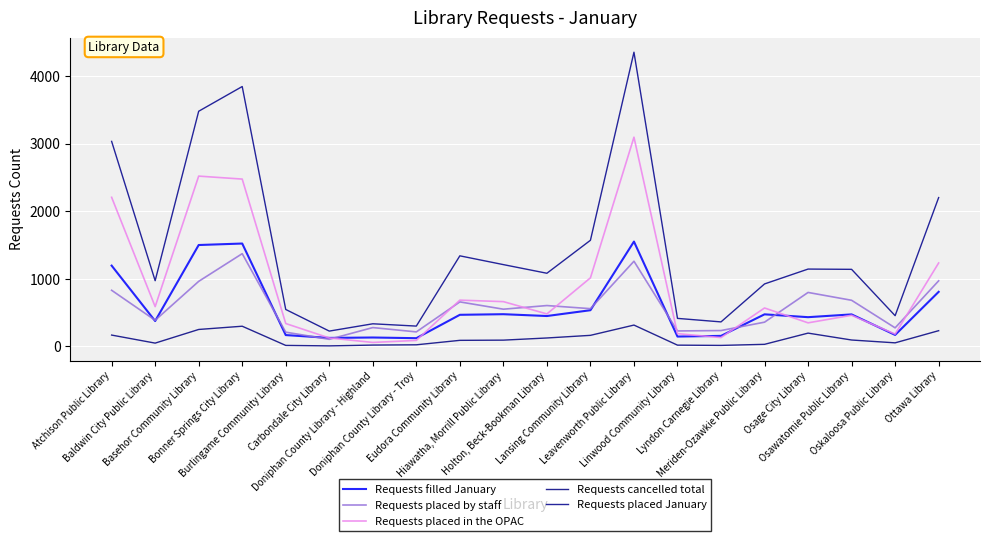

What is the difference between the Requests placed in the OPAC values at Bonner Springs City Library and Carbondale City Library?

2352